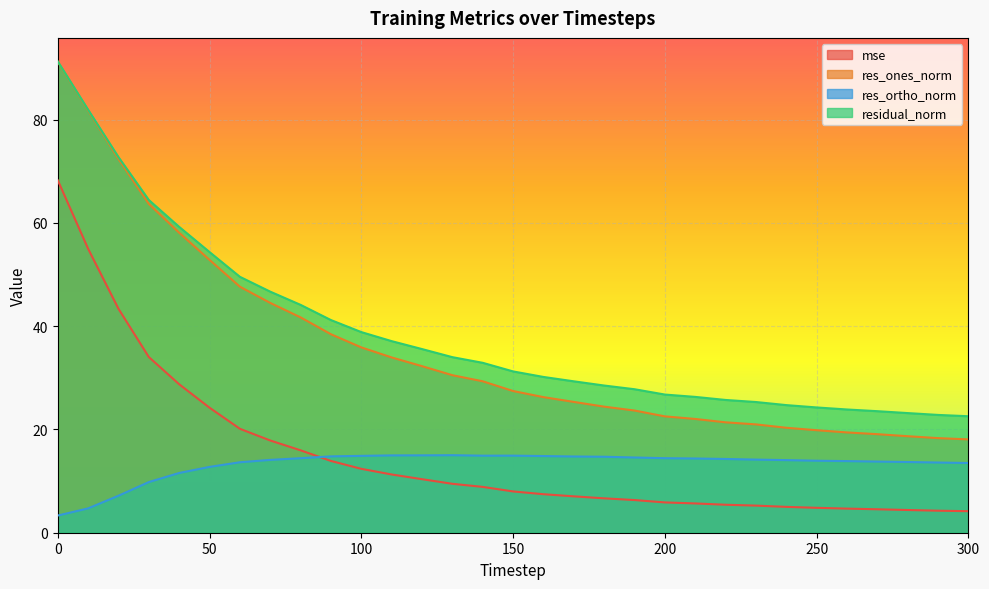

Does the chart display data point markers on the line(s)?

No